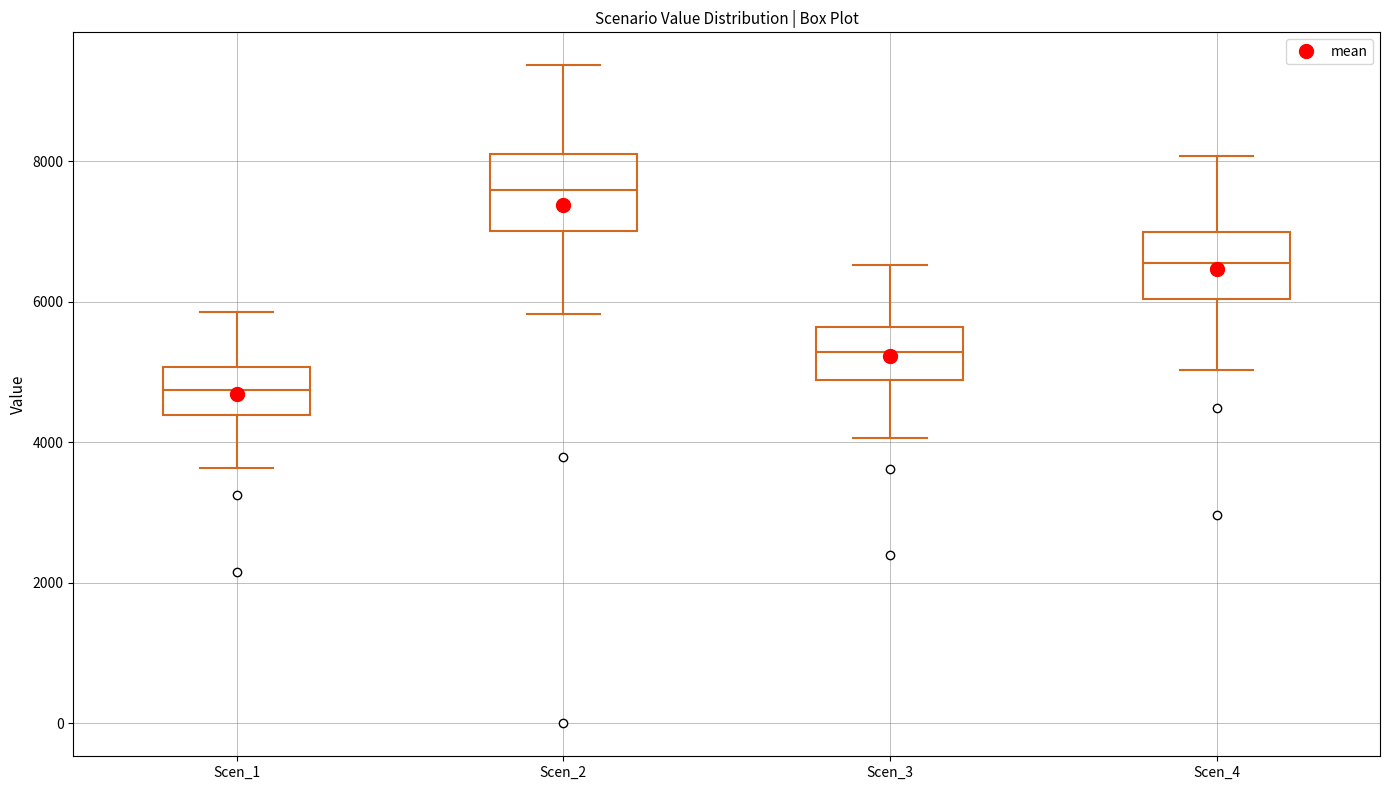

Which box has the highest median line?

Scen_2